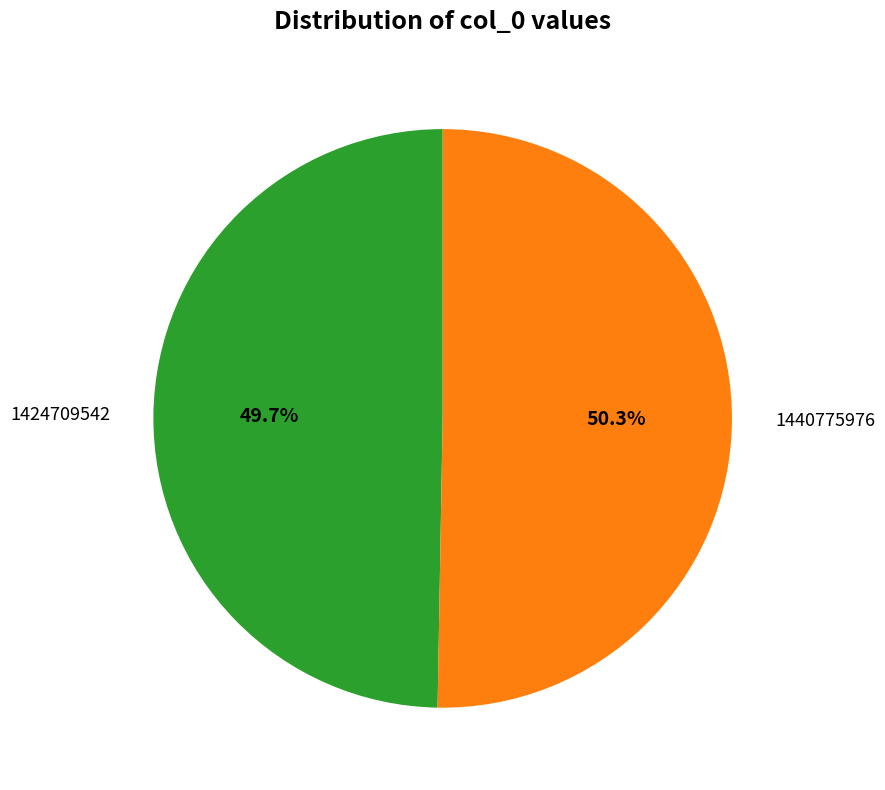

How many slices are in this pie chart?

2